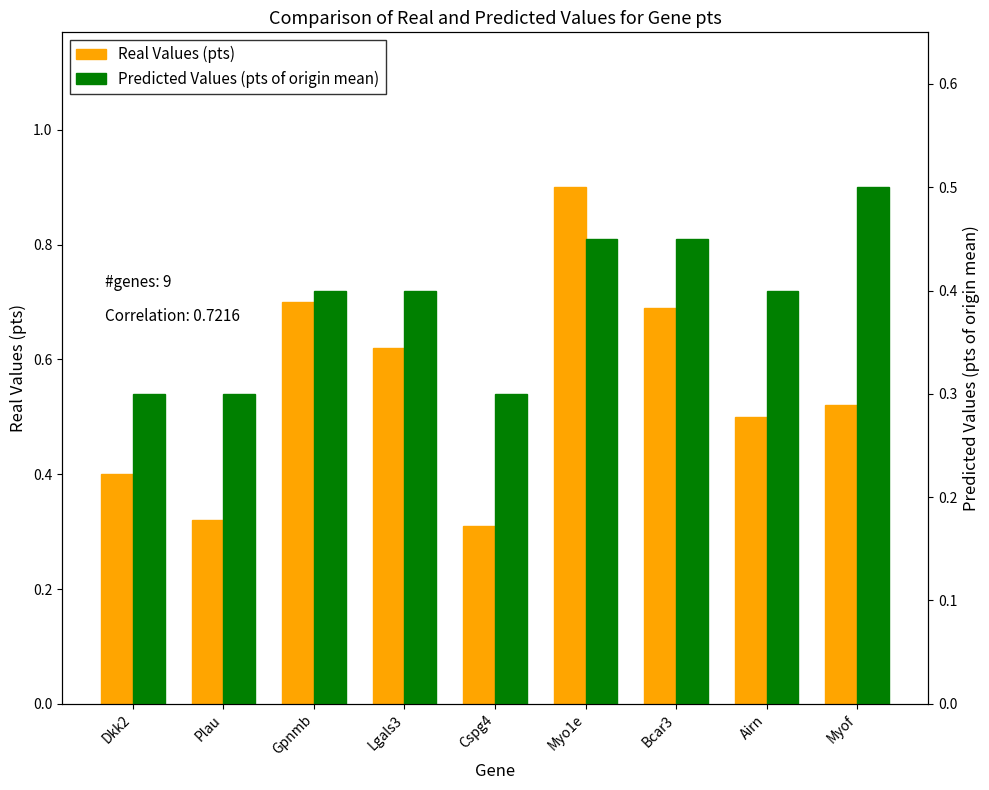

Which series has the largest total across all categories?

Real Values (pts)